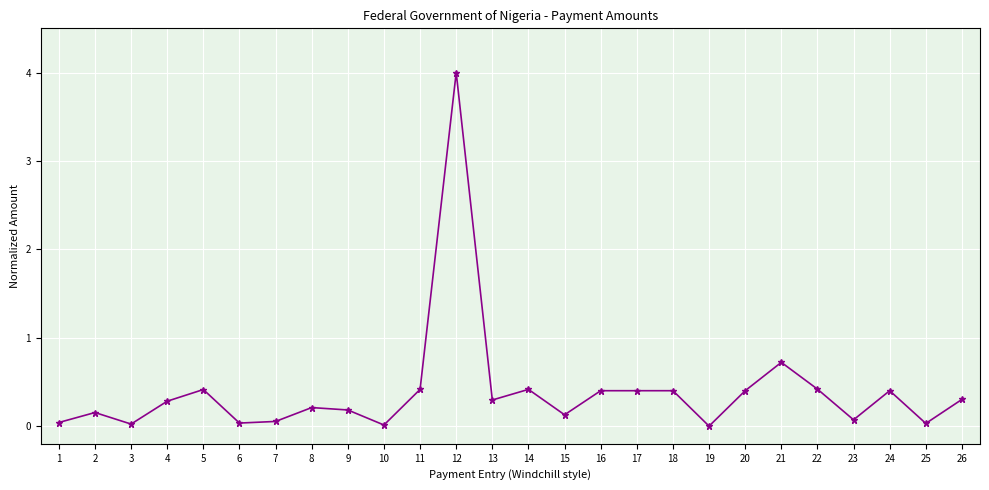

How many lines are shown in the chart?

1